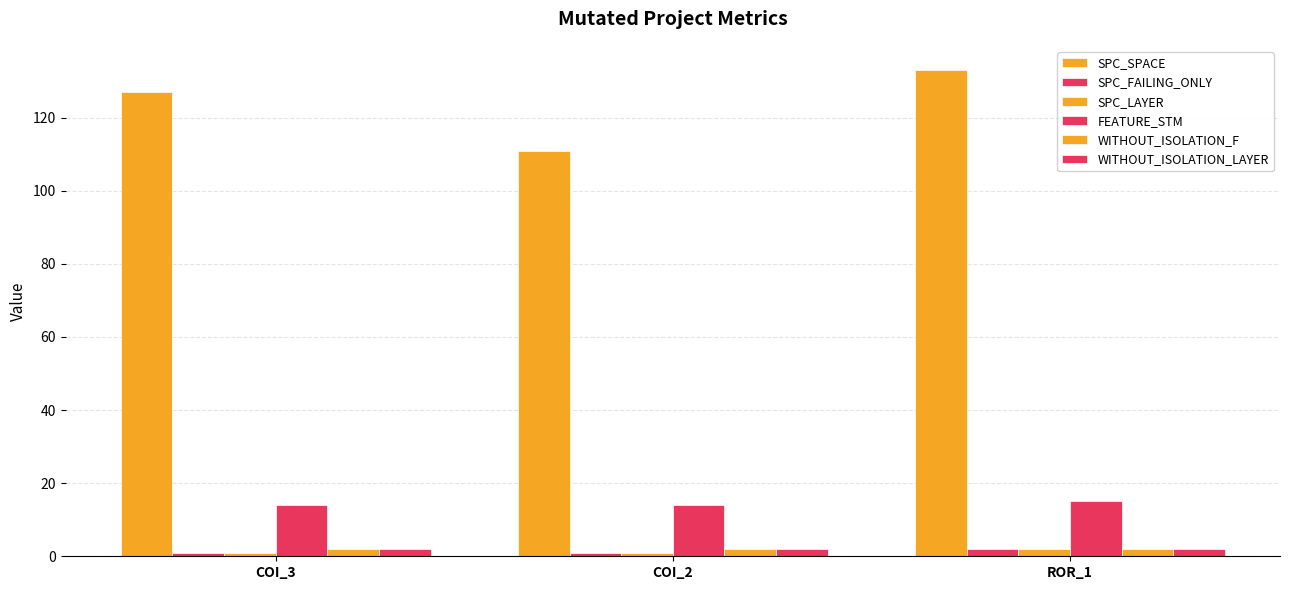

At which label does SPC_LAYER reach its peak?

ROR_1